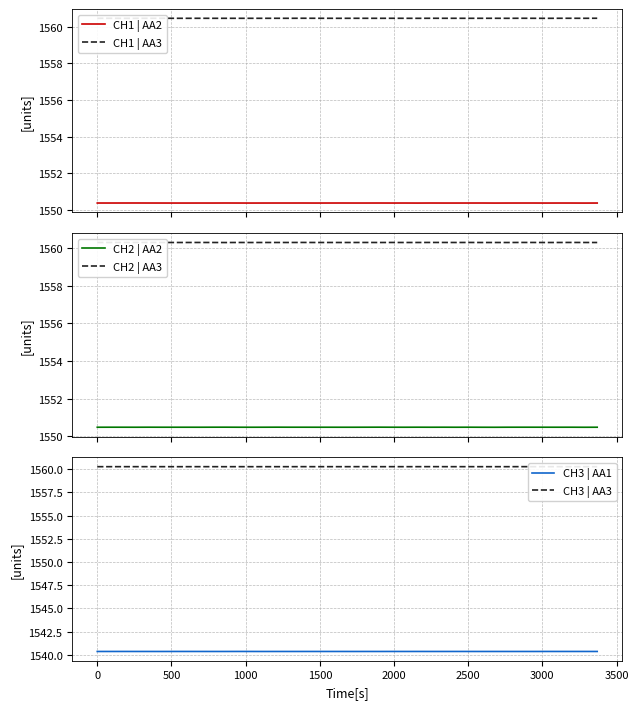

True or false: CH1 | AA3 has more than 1 points higher than both neighbors.

True